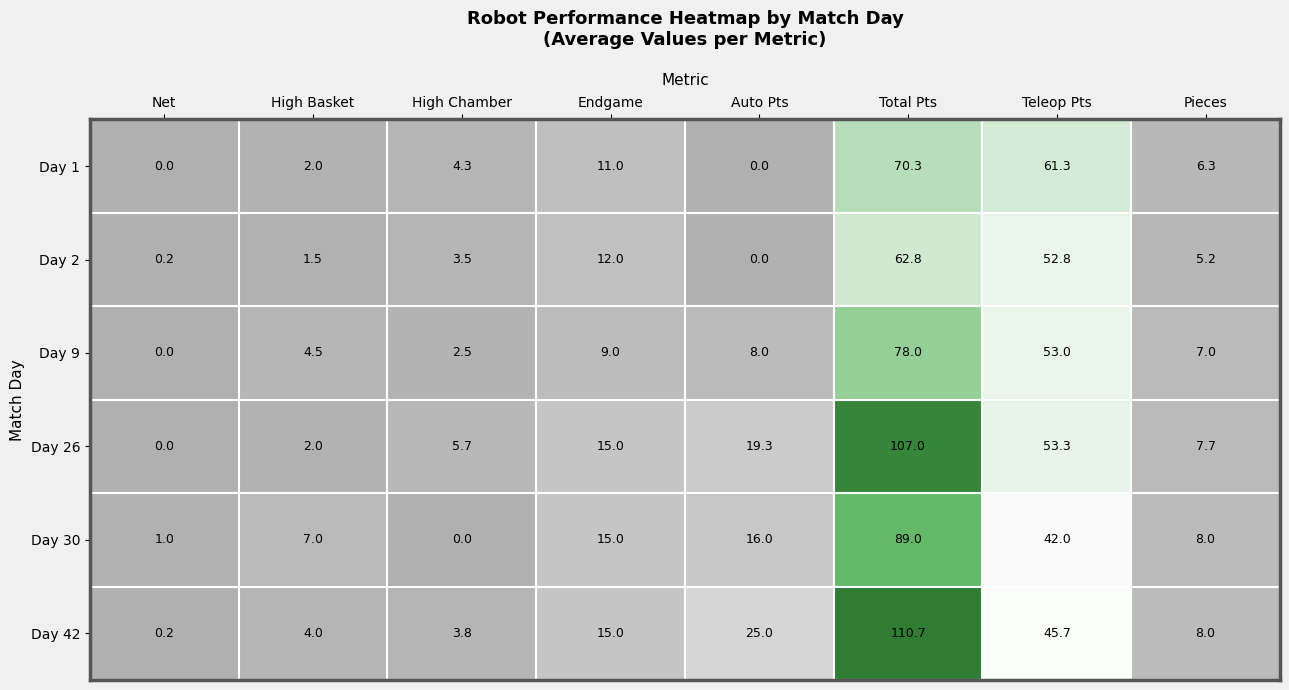

Is the value of Day 26 at Auto Pts greater than the value of Day 2 at High Basket?

Yes